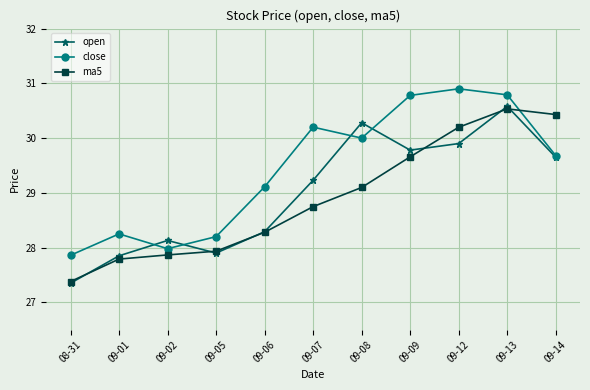

True or false: ma5 and close cross at least once.

True